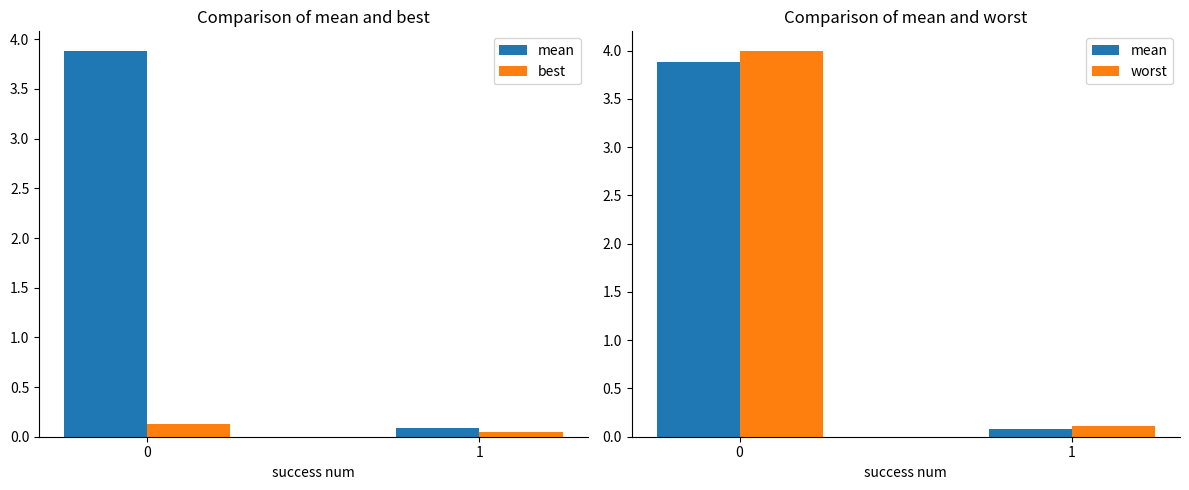

True or false: worst has a value of 0.1 at 1.

True